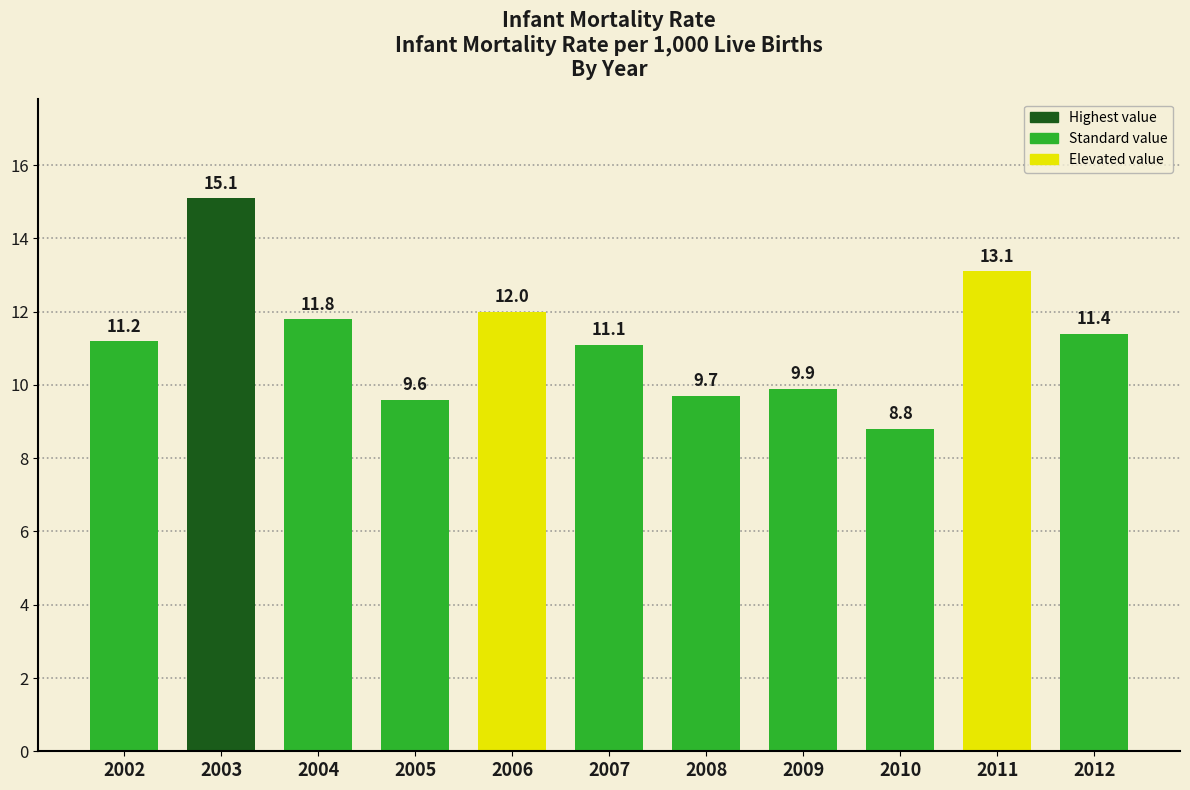

Does the chart contain stacked bars?

No